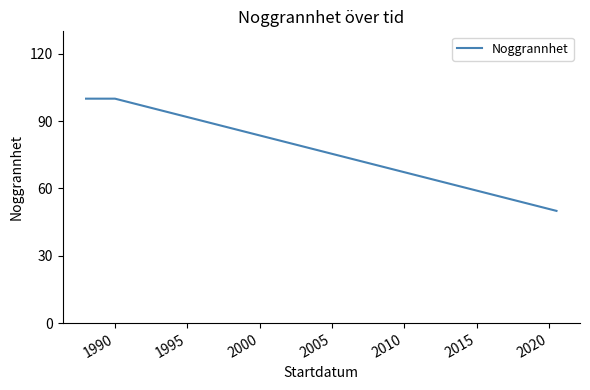

What is the minimum value shown in the chart?

50